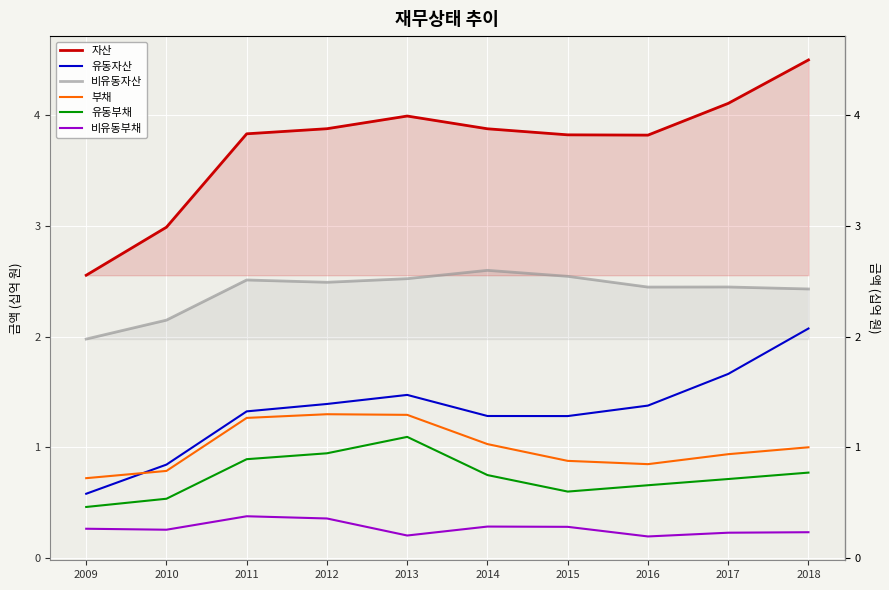

Is it true that 유동자산 equals 0.4 at 2012?

False